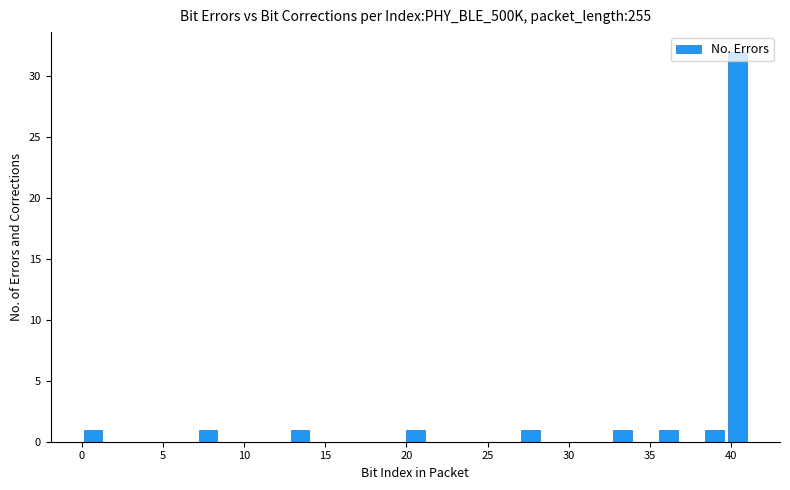

Read against the x-axis, roughly where is the centre of the tallest bar?

40.5